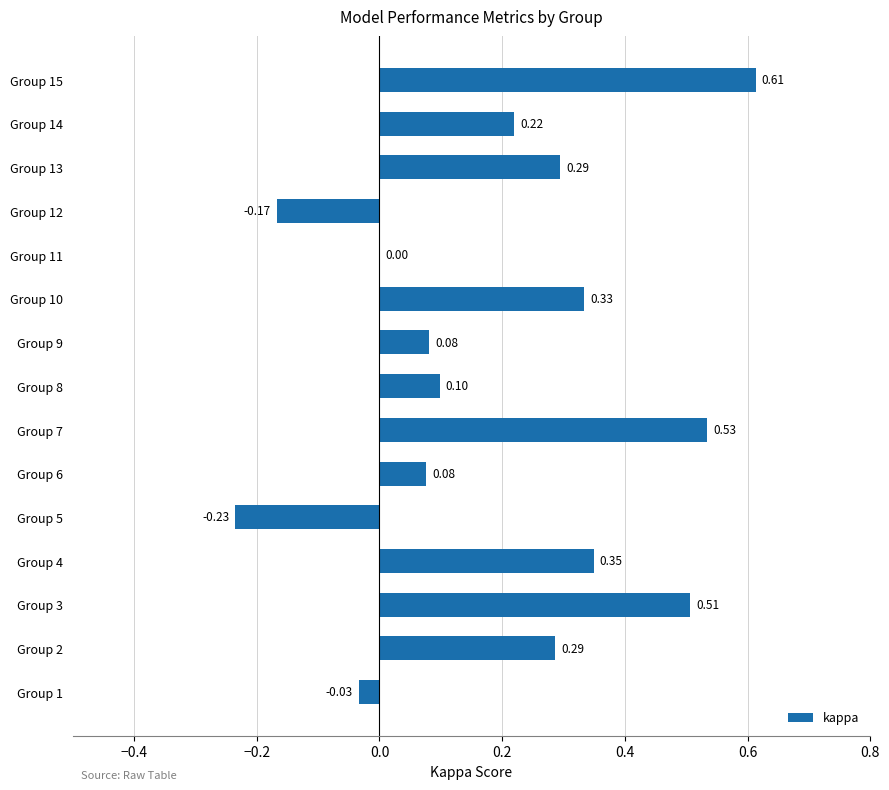

What is the change in value from Group 5 to Group 15?

+0.8